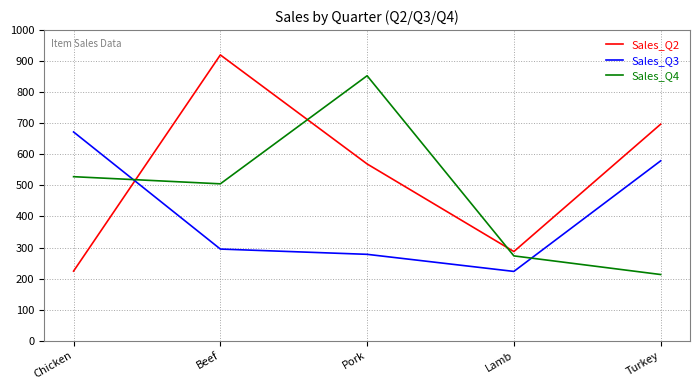

Is it true that Sales_Q2 equals 920 at Beef?

True